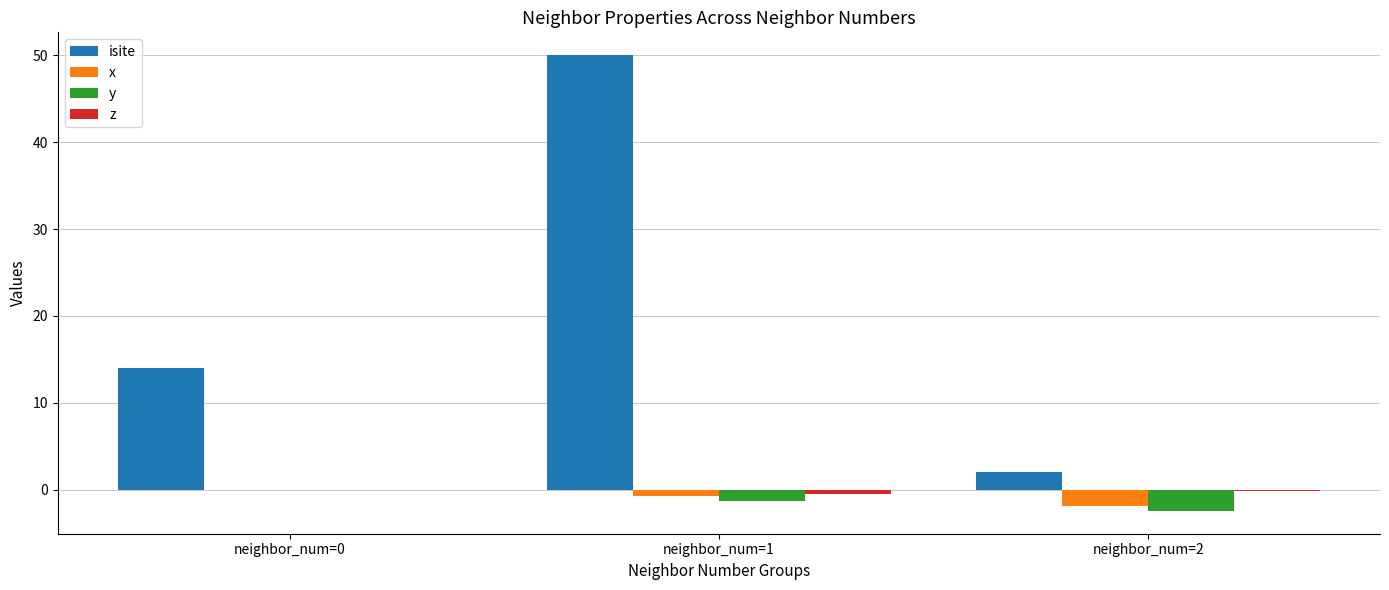

The x series shows 0.0 at neighbor_num=0. True or false?

True